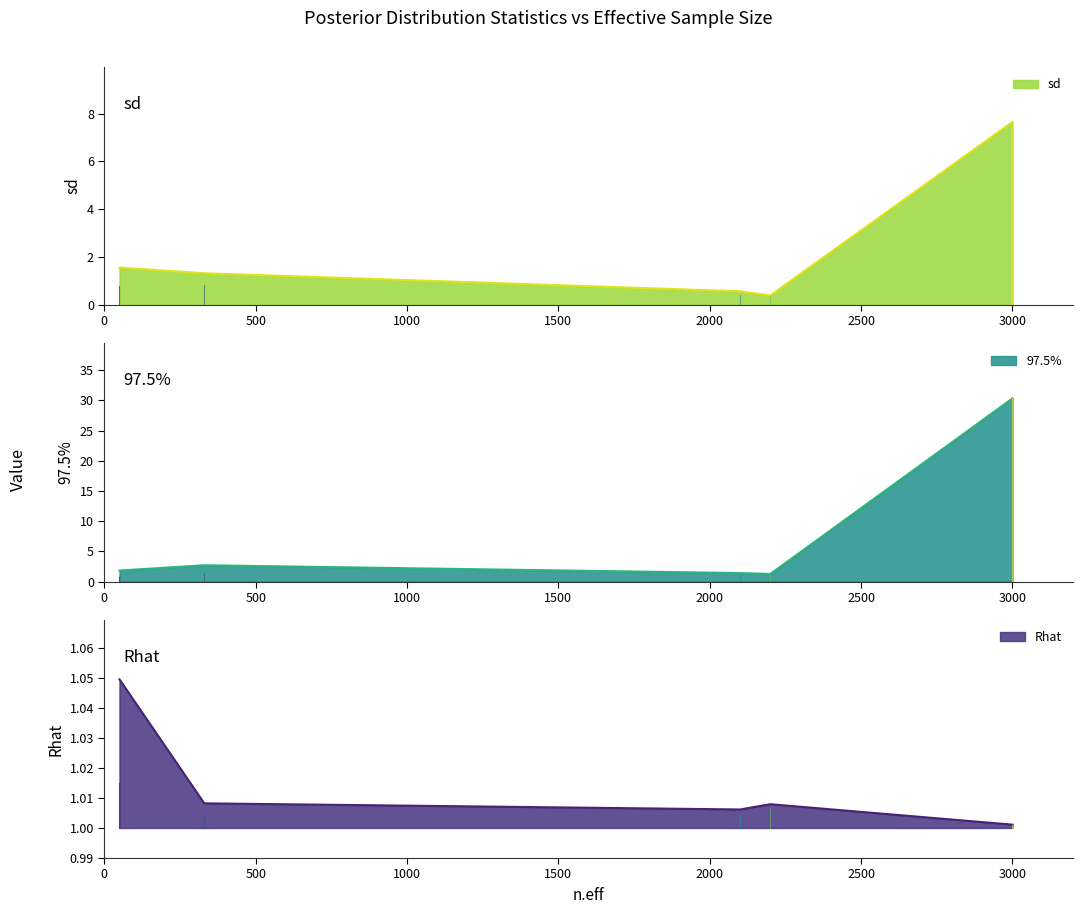

How many interior local peaks does the 97.5% series have?

1